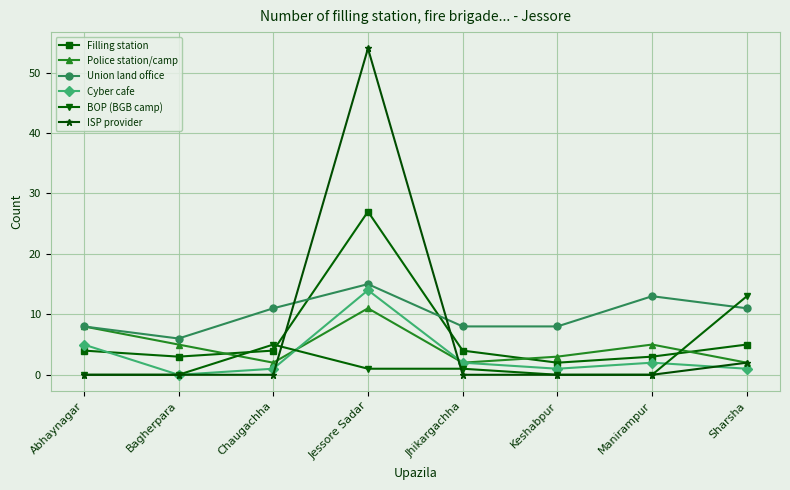

How many distinct data groups are displayed?

6